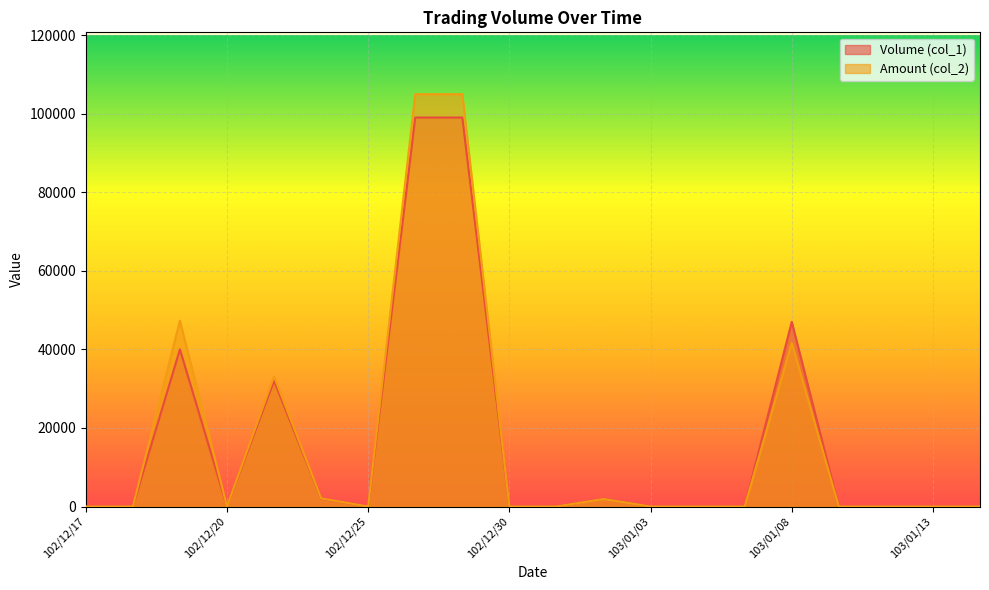

How many lines are shown in the chart?

2